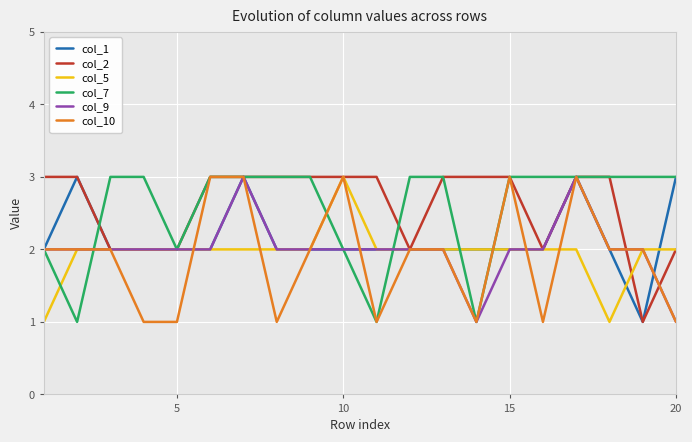

What are all the series names shown in the legend?

col_1, col_2, col_5, col_7, col_9, col_10